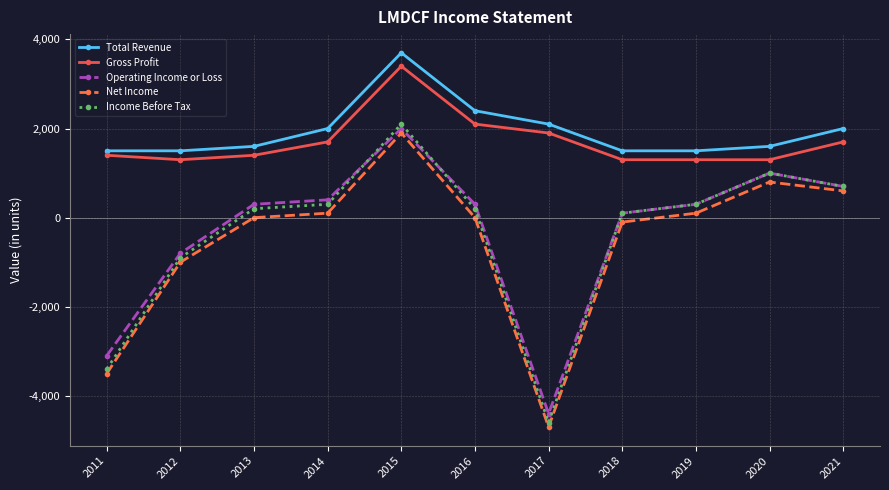

The Operating Income or Loss series shows -479 at 2012. True or false?

False